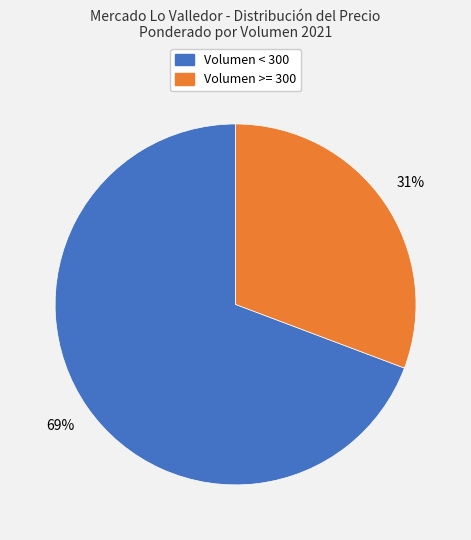

How many segments does this pie chart have?

2